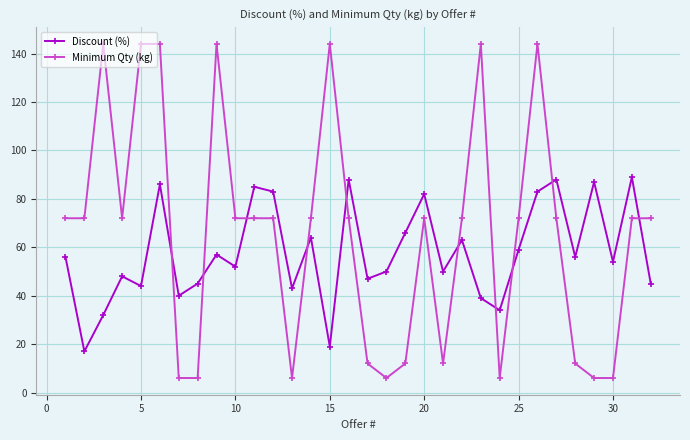

Which series has the largest range (max minus min)?

Minimum Qty (kg)